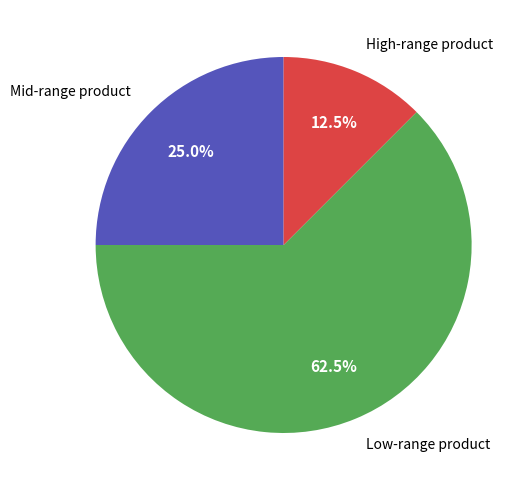

Between Mid-range product and Low-range product, which is larger?

Low-range product